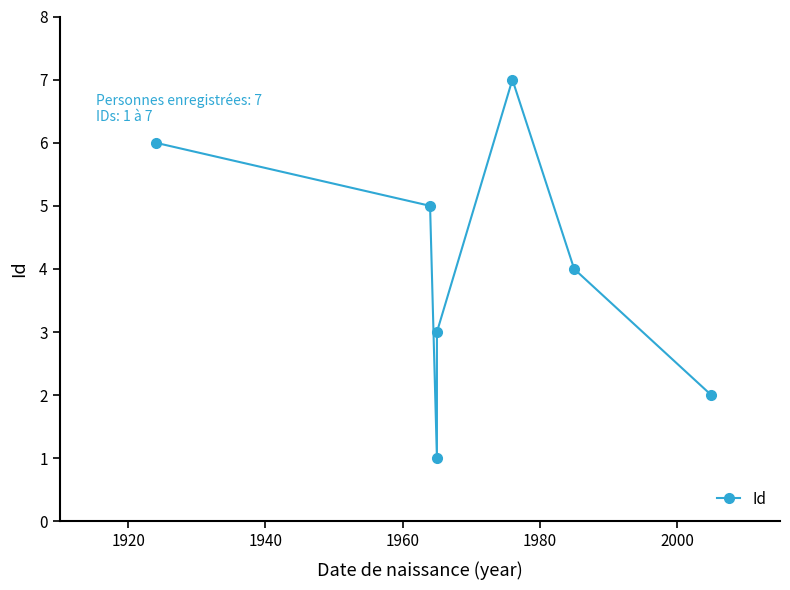

How many data points are above 4?

3